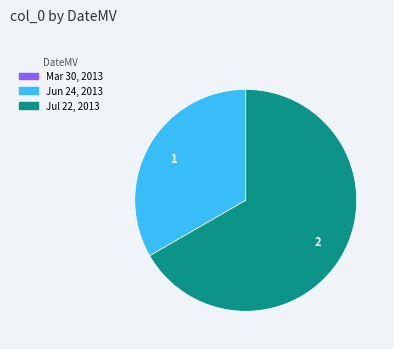

What is the largest slice in the pie chart?

Jul 22, 2013